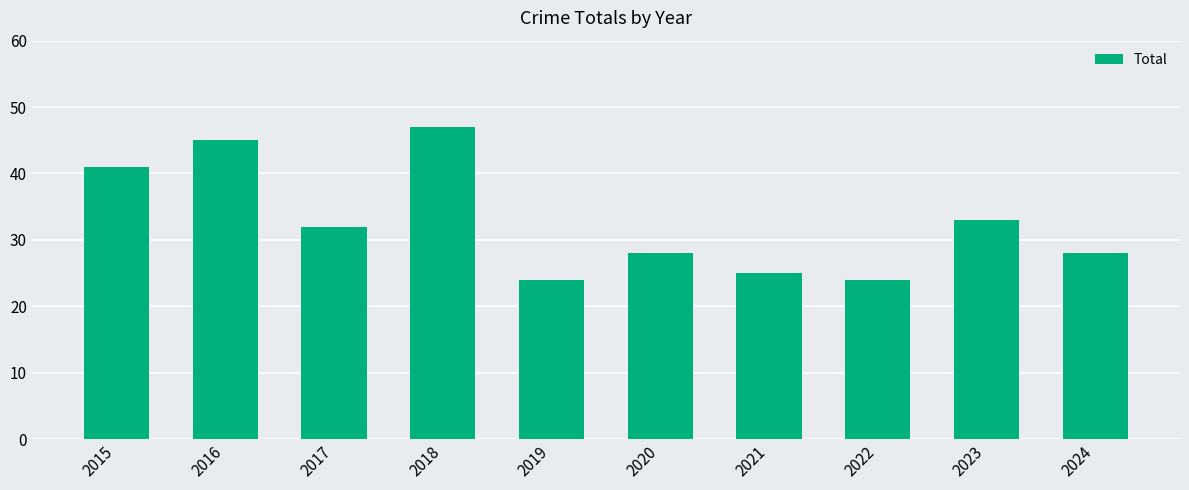

What is the sum of the values at 2018 and 2021?

72